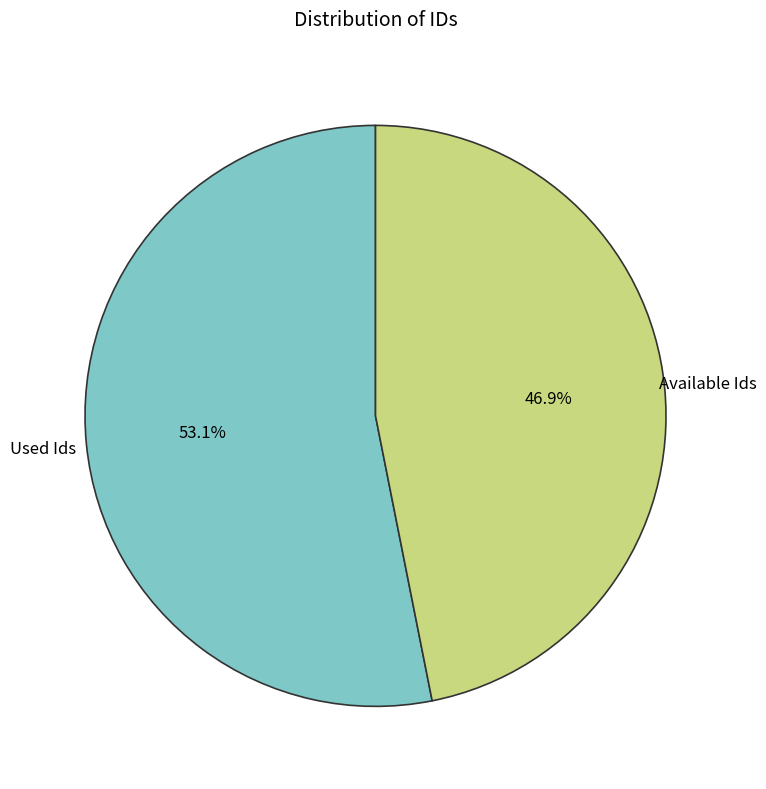

Which category has the biggest portion of the pie?

Used Ids